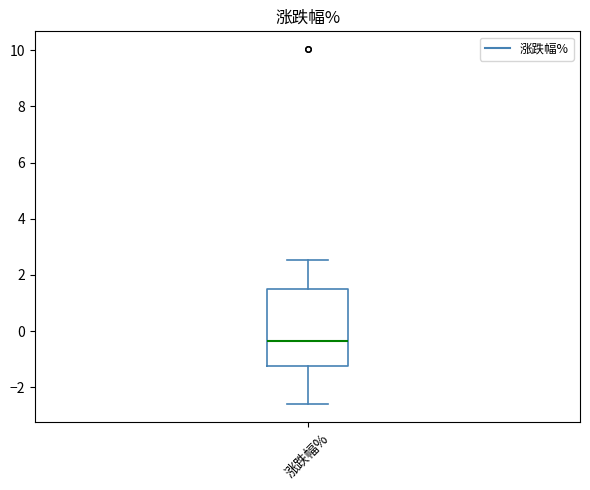

Where does the lower whisker of the box for 涨跌幅% end on the y-axis? The values are not printed on the chart, so give them approximately, as read against the axis.

-2.6